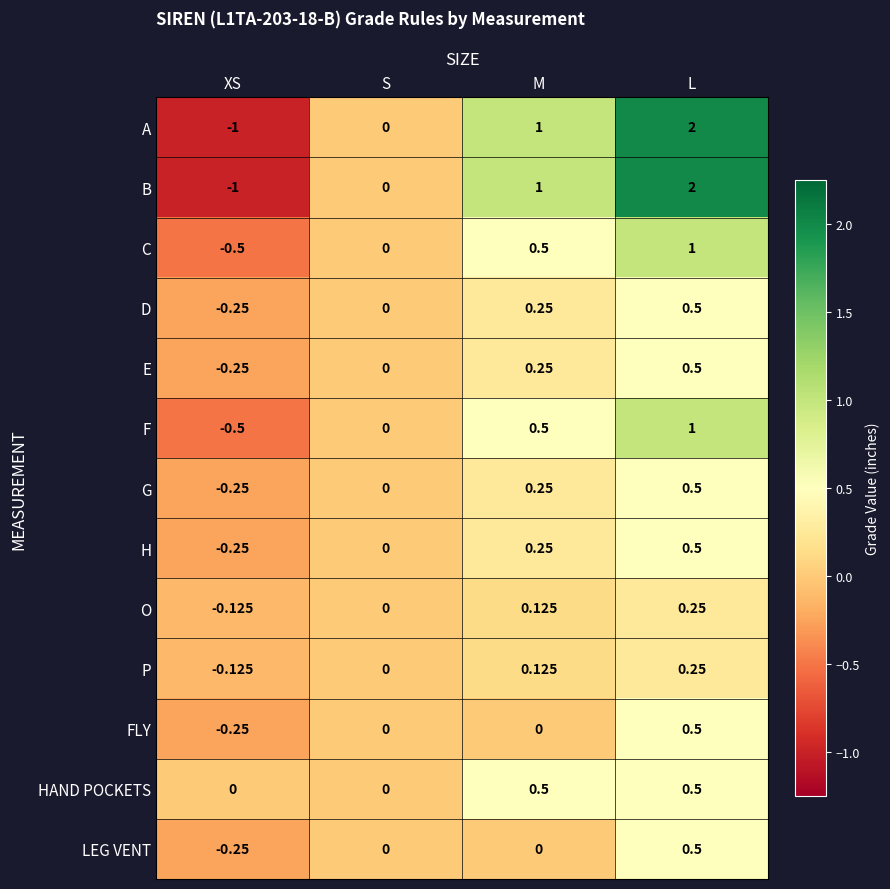

At which label is E closest to 0?

S